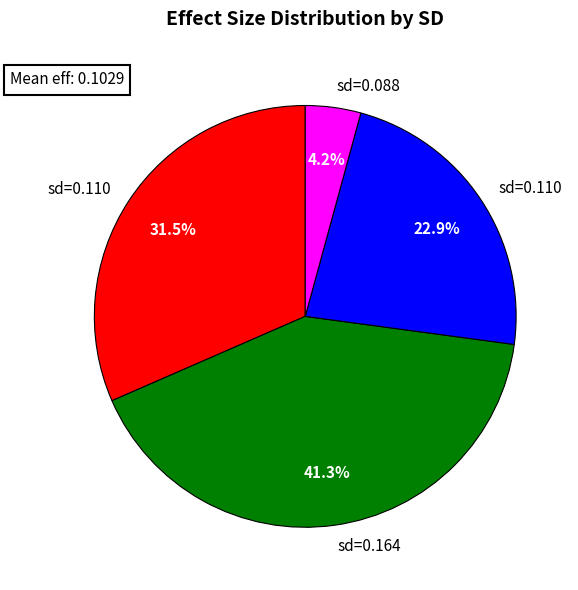

Does any single category account for the majority?

No